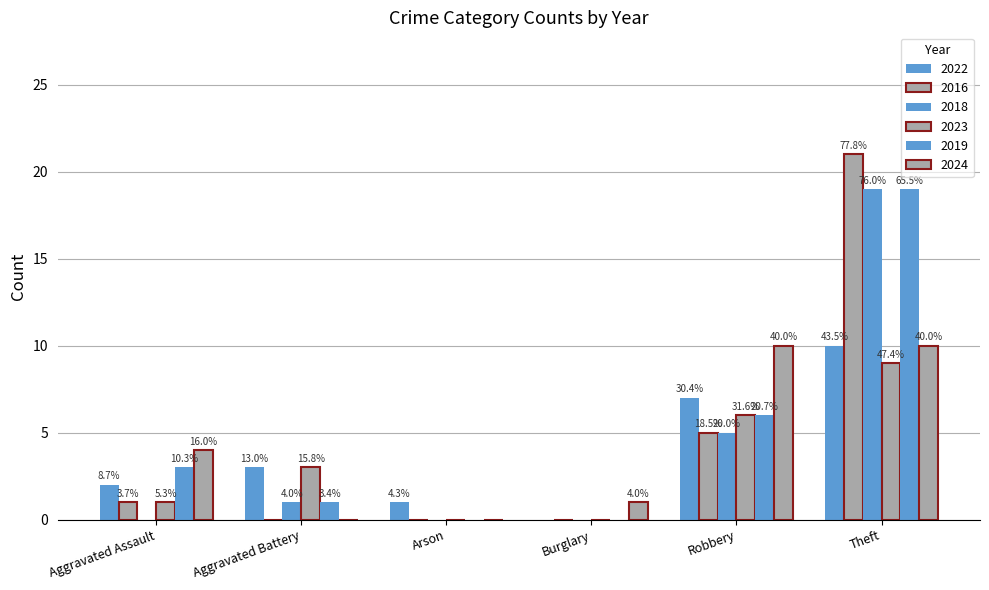

Are the bars horizontal?

No